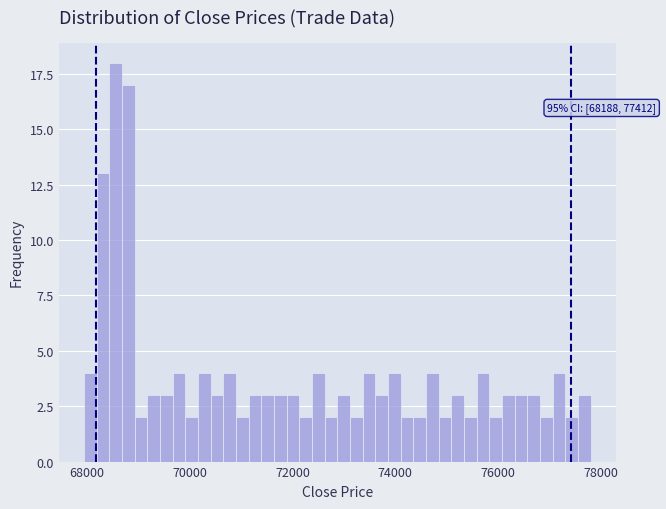

Around what value on the x-axis is the tallest bar? Give the approximate position of its centre, as read against the axis.

68600